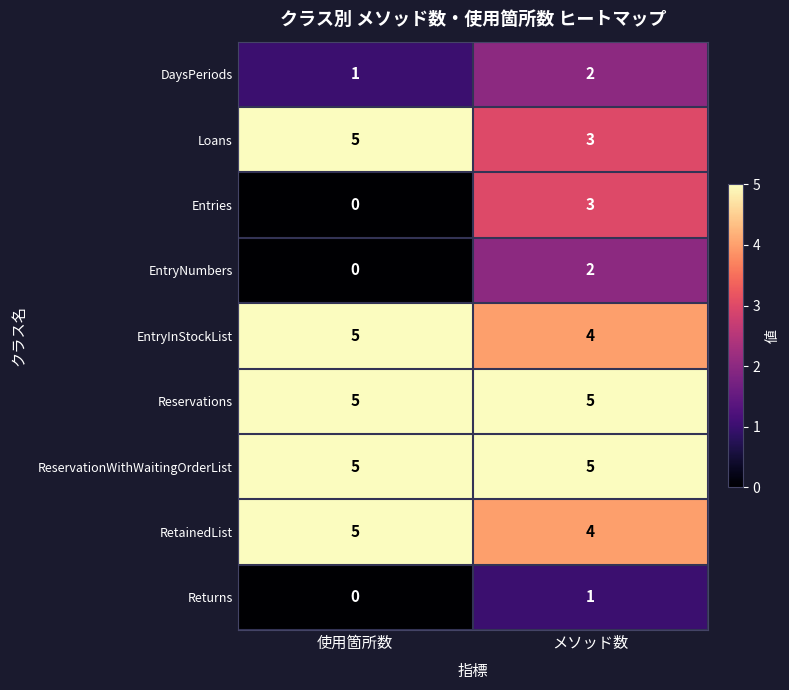

True or false: Returns has a value of -1 at 使用箇所数.

False